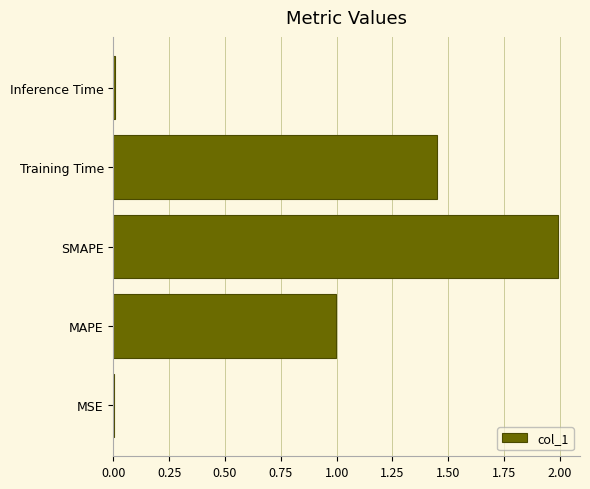

Are the bars horizontal?

Yes